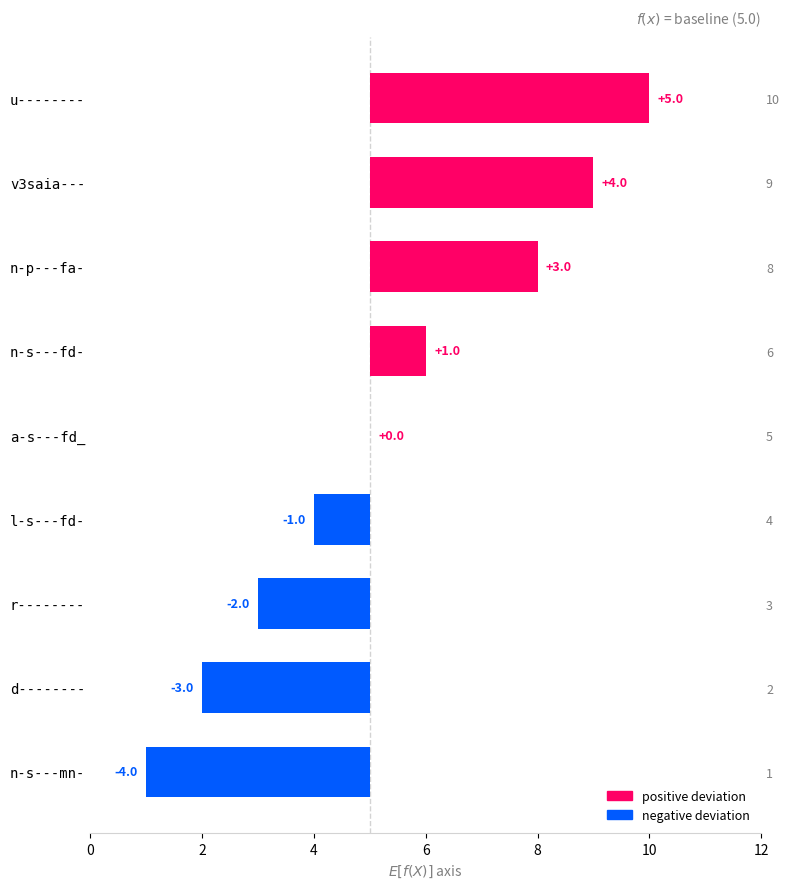

True or false: the data shows 2 at n-s---fd-.

False